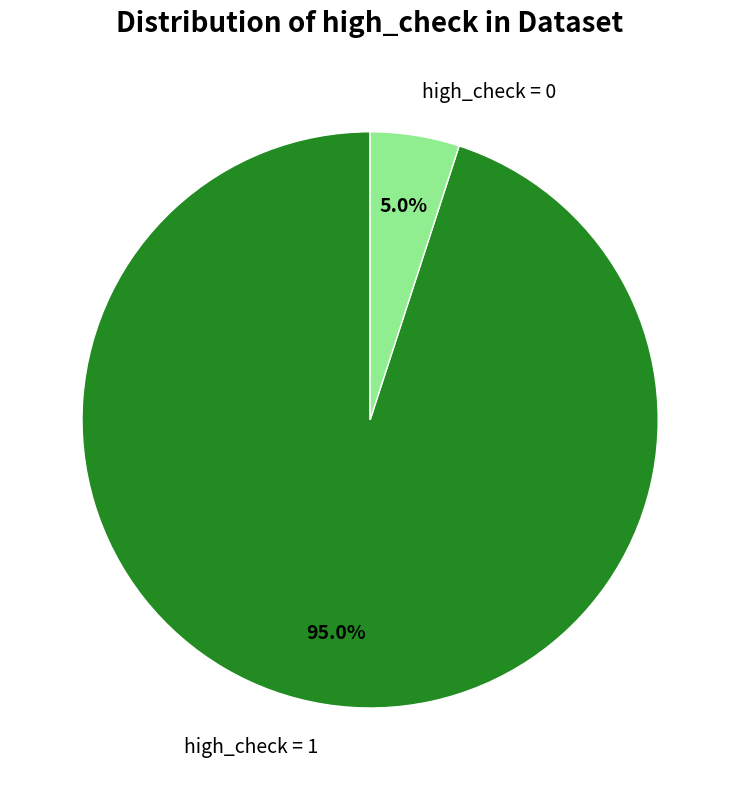

How many slices are in this pie chart?

2